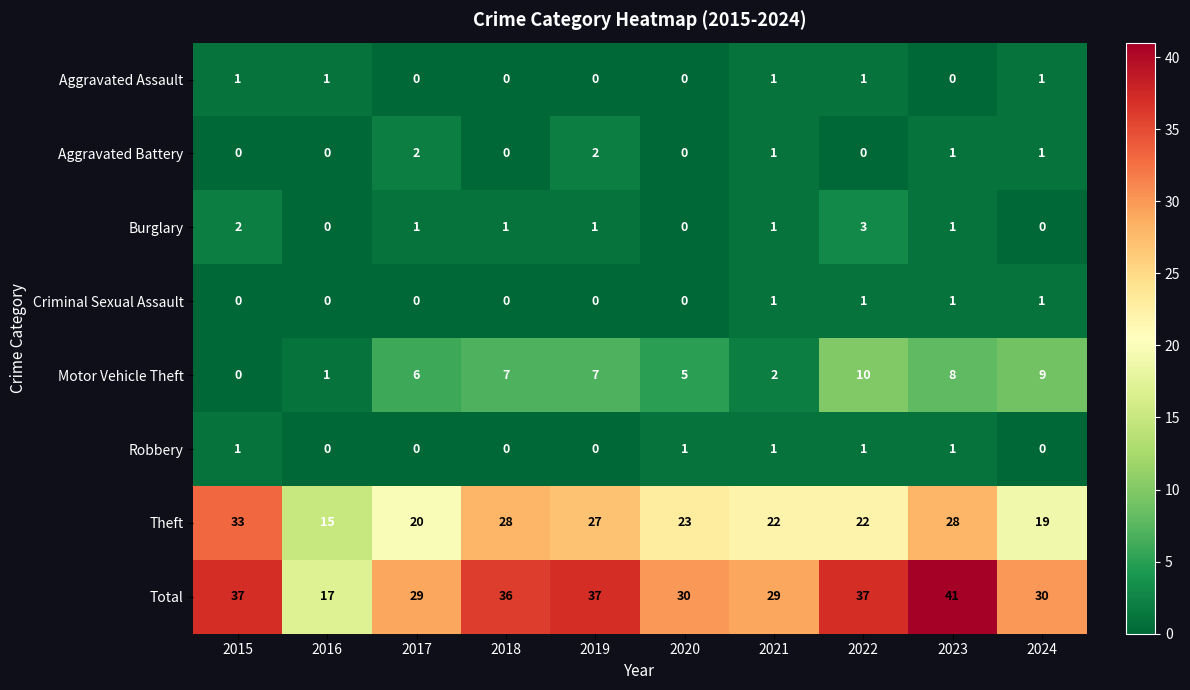

Which series has the largest range (max minus min)?

Total